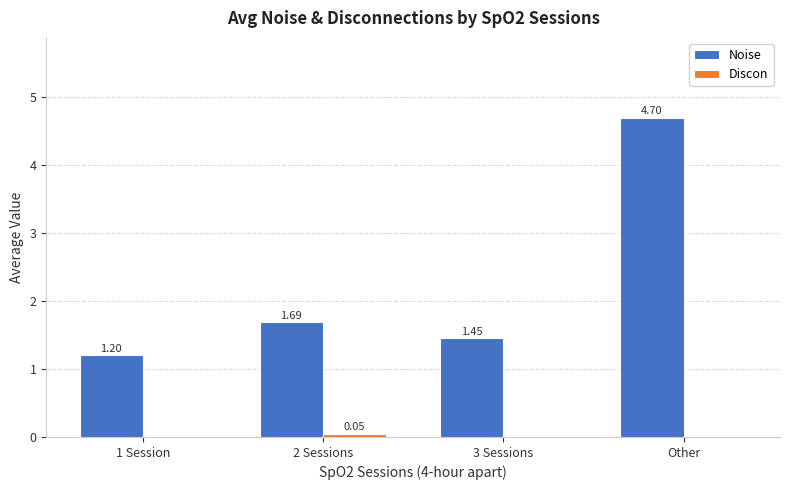

Which series changed the most between 2 Sessions and Other?

Noise